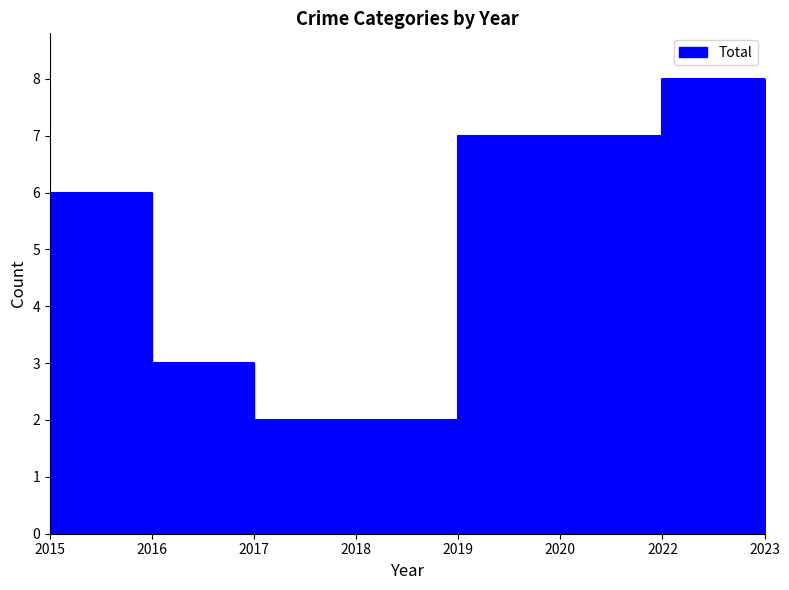

At how many categories does at least one series exceed 2?

5